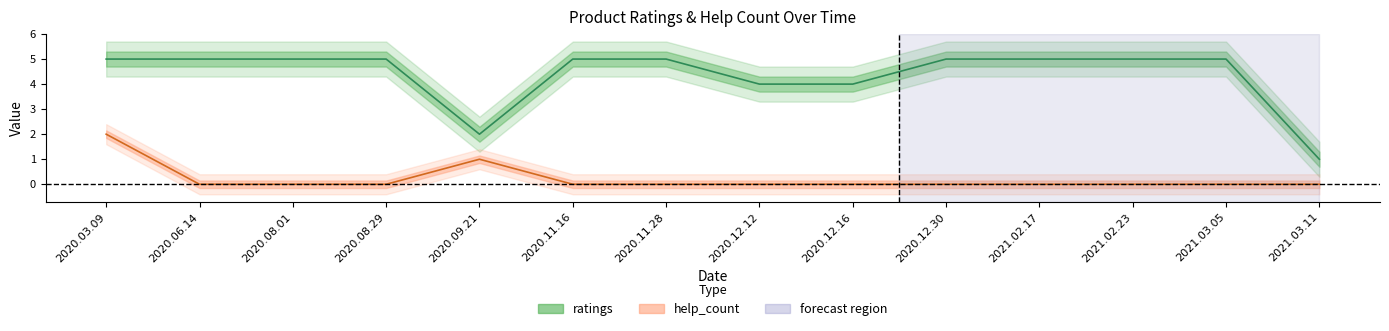

What are all the series names shown in the legend?

ratings, help_count